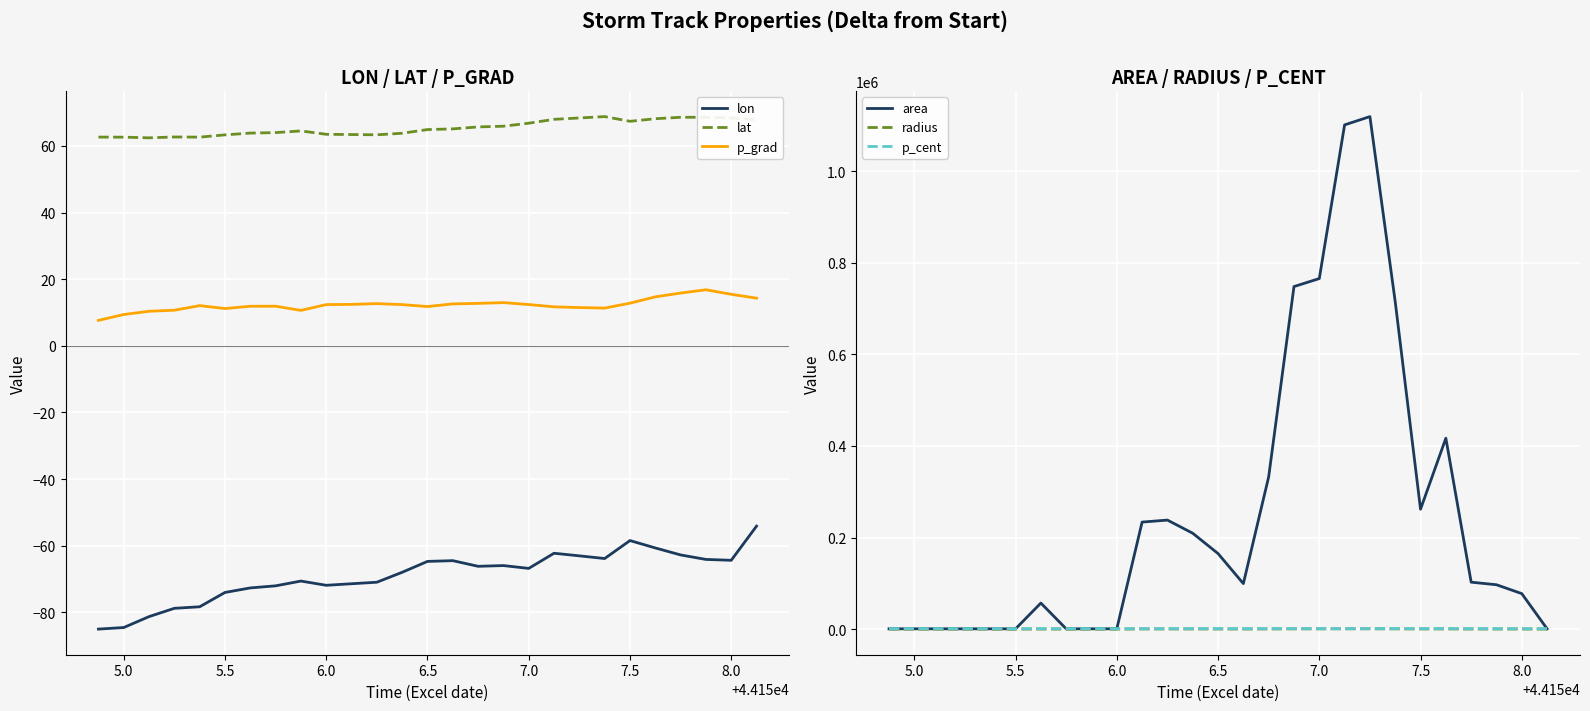

Is it true that lat equals 68.4 at 8.0?

True